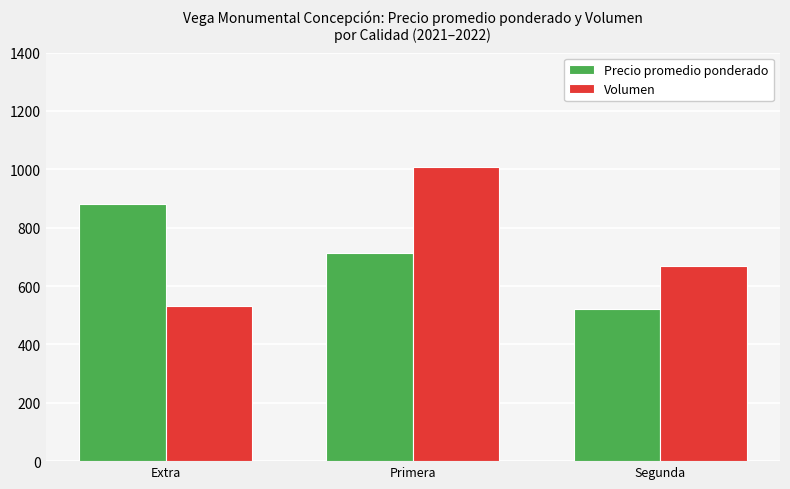

Reading right to left, extract all data points from this chart.

Precio promedio ponderado: 522	712	880
Volumen: 667	1008	530